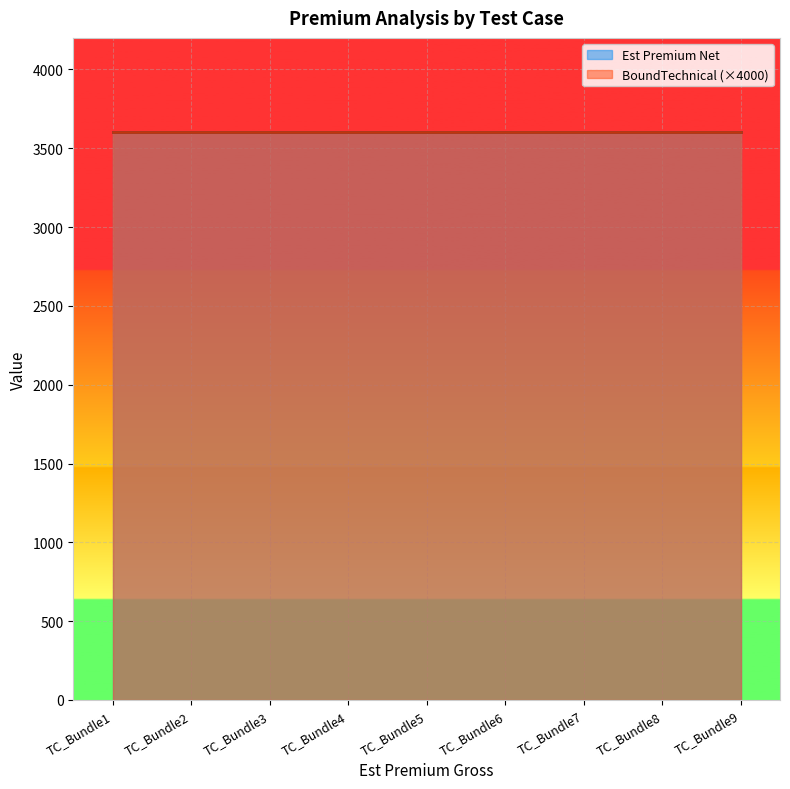

What is the value of the BoundTechnical point at the 1st from the left?

0.9